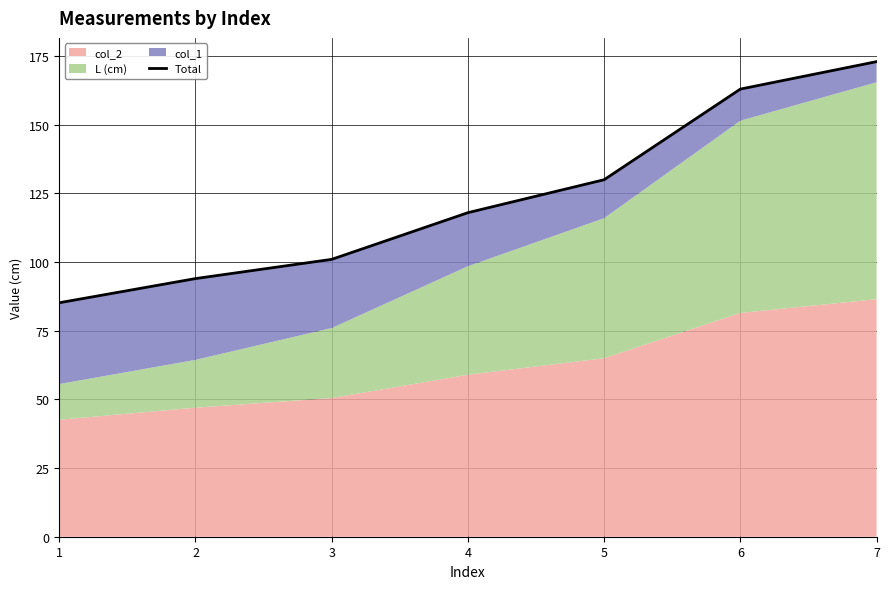

Rank the categories by value from highest to lowest.

7, 6, 5, 4, 3, 2, 1